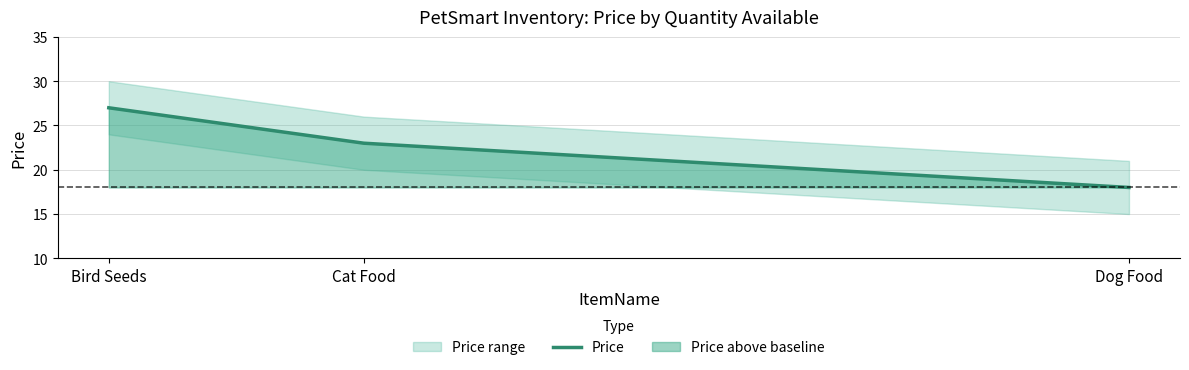

What is the maximum value shown in the chart?

27